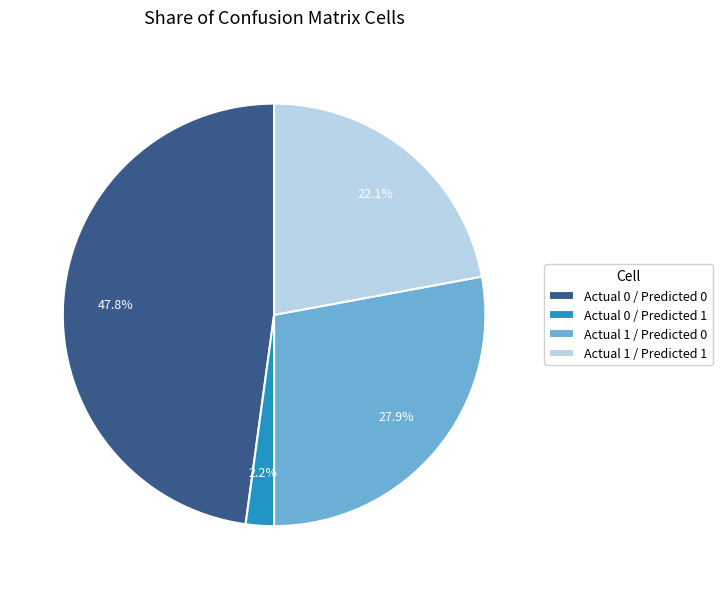

Between Actual 1 / Predicted 0 and Actual 0 / Predicted 0, which is larger?

Actual 0 / Predicted 0